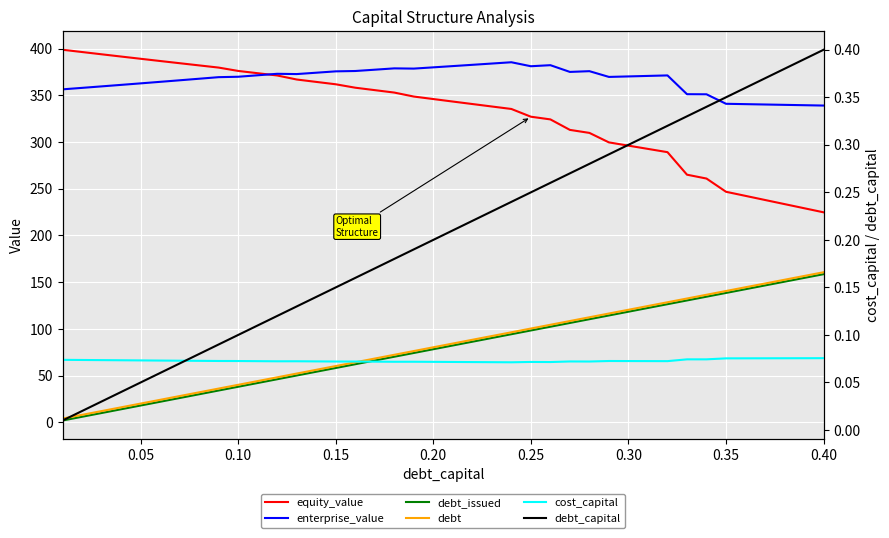

Reading left to right, transcribe all the data shown in this chart.

equity_value: 398.8	396.4	393.9	391.5	389.1	386.8	384.4	382.1	379.7	376.1	373.7	371.3	366.9	364.4	361.8	358.2	355.6	353.0	348.7	346.0	343.4	340.7	338.1	335.4	327.1	324.2	313.0	309.8	299.6	296.1	292.7	289.2	265.1	260.9	246.8	242.4	238.0	233.6	229.2	224.8
enterprise_value: 356.4	358.0	359.6	361.2	362.8	364.5	366.1	367.8	369.5	369.9	371.5	373.1	372.8	374.2	375.7	376.1	377.4	378.9	378.6	380.0	381.3	382.7	384.0	385.4	381.1	382.3	375.1	375.9	369.7	370.2	370.8	371.3	351.2	351.1	341.0	340.6	340.2	339.8	339.4	339.1
debt_issued: 2.0	6.0	10.0	14.0	18.0	22.0	26.1	30.1	34.1	38.1	42.1	46.1	50.2	54.2	58.2	62.2	66.2	70.2	74.3	78.3	82.3	86.3	90.3	94.3	98.4	102.4	106.4	110.4	114.4	118.4	122.5	126.5	130.5	134.5	138.5	142.5	146.6	150.6	154.6	158.6
debt: 4.0	8.0	12.0	16.1	20.1	24.1	28.1	32.1	36.1	40.2	44.2	48.2	52.2	56.2	60.2	64.3	68.3	72.3	76.3	80.3	84.3	88.4	92.4	96.4	100.4	104.4	108.4	112.5	116.5	120.5	124.5	128.5	132.5	136.6	140.6	144.6	148.6	152.6	156.6	160.7
cost_capital: 0.1	0.1	0.1	0.1	0.1	0.1	0.1	0.1	0.1	0.1	0.1	0.1	0.1	0.1	0.1	0.1	0.1	0.1	0.1	0.1	0.1	0.1	0.1	0.1	0.1	0.1	0.1	0.1	0.1	0.1	0.1	0.1	0.1	0.1	0.1	0.1	0.1	0.1	0.1	0.1
debt_capital: 0.0	0.0	0.0	0.0	0.1	0.1	0.1	0.1	0.1	0.1	0.1	0.1	0.1	0.1	0.1	0.2	0.2	0.2	0.2	0.2	0.2	0.2	0.2	0.2	0.2	0.3	0.3	0.3	0.3	0.3	0.3	0.3	0.3	0.3	0.3	0.4	0.4	0.4	0.4	0.4